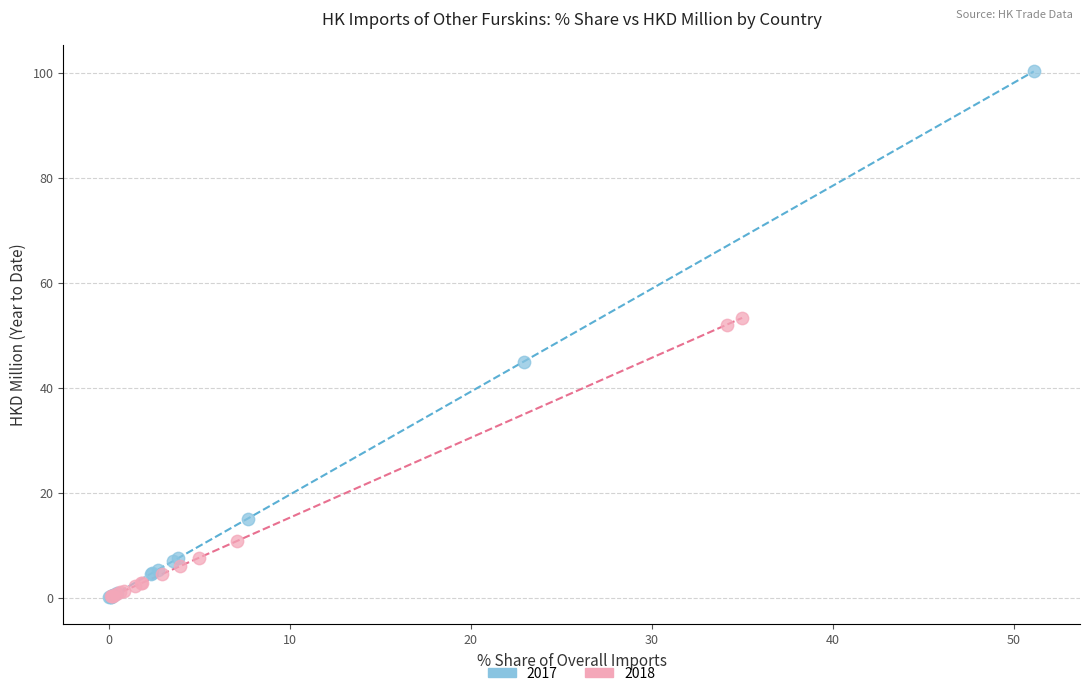

Which series contains the highest Y value?

2017